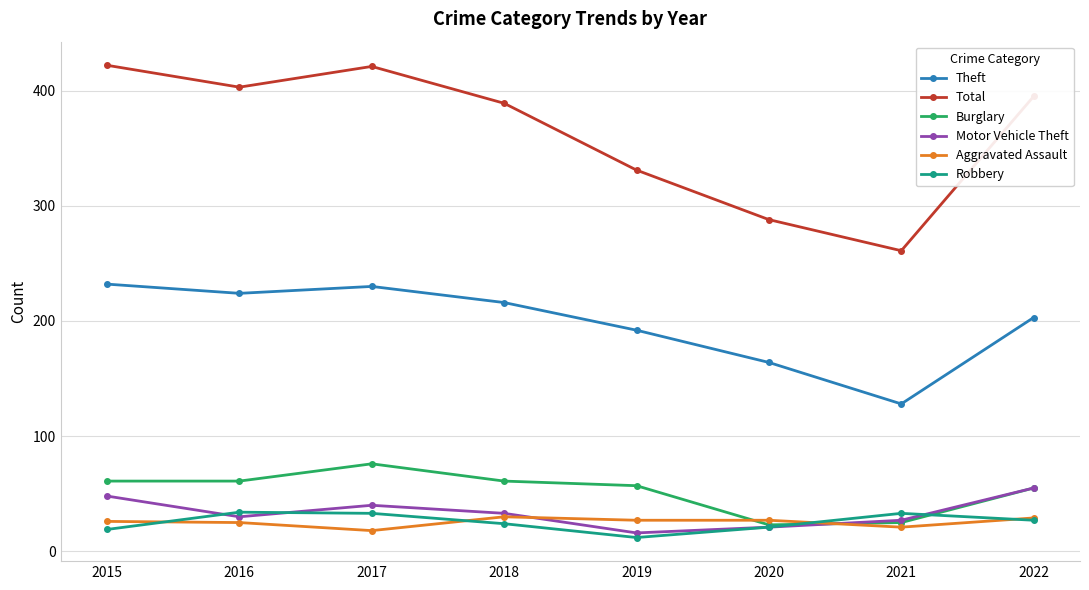

What is the average value of the Robbery series?

25